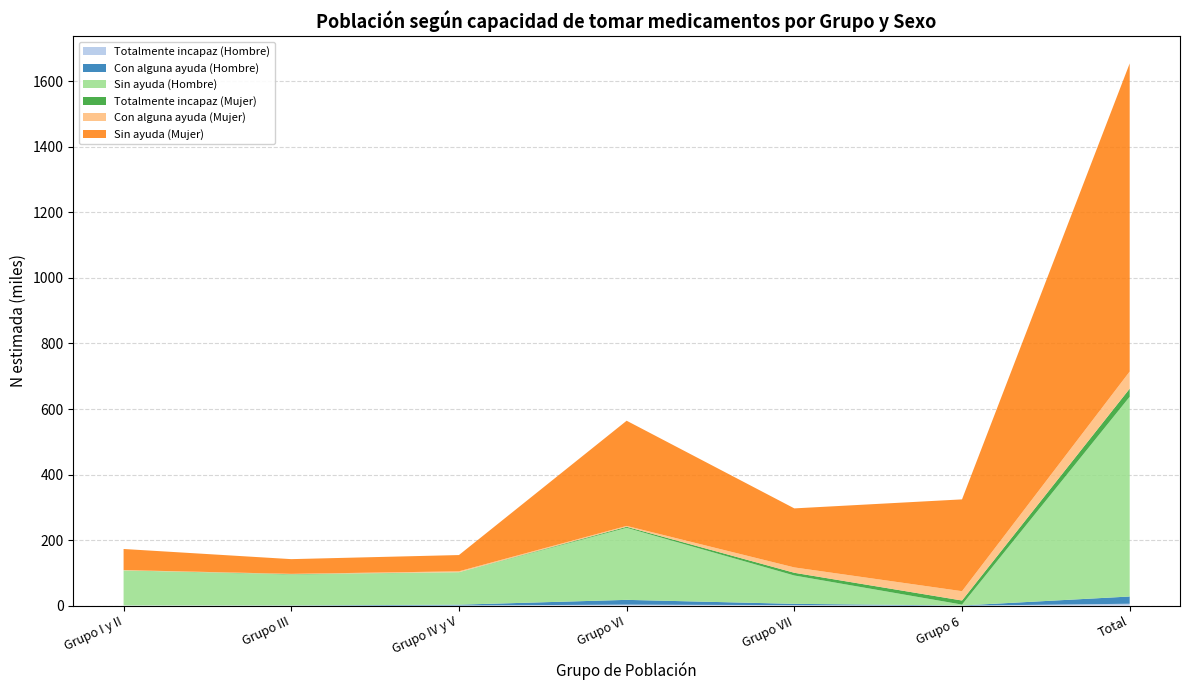

Reading left to right, what are all the values shown in this chart?

Totalmente incapaz (Hombre N): Grupo I y II=627	Grupo III=0	Grupo IV y V=472	Grupo VI=3156	Grupo VII=1544	Grupo 6=0	Total=5798
Con alguna ayuda (Hombre N): Grupo I y II=0	Grupo III=617	Grupo IV y V=2504	Grupo VI=14512	Grupo VII=3964	Grupo 6=490	Total=22086
Sin ayuda (Hombre N): Grupo I y II=106952	Grupo III=94381	Grupo IV y V=99094	Grupo VI=219909	Grupo VII=86499	Grupo 6=2714	Total=609547
Totalmente incapaz (Mujer N): Grupo I y II=0	Grupo III=966	Grupo IV y V=0	Grupo VI=2996	Grupo VII=8284	Grupo 6=12476	Total=24721
Con alguna ayuda (Mujer N): Grupo I y II=992	Grupo III=1042	Grupo IV y V=2717	Grupo VI=2709	Grupo VII=16355	Grupo 6=28457	Total=52272
Sin ayuda (Mujer N): Grupo I y II=64329	Grupo III=44923	Grupo IV y V=49619	Grupo VI=320989	Grupo VII=180143	Grupo 6=280148	Total=940150